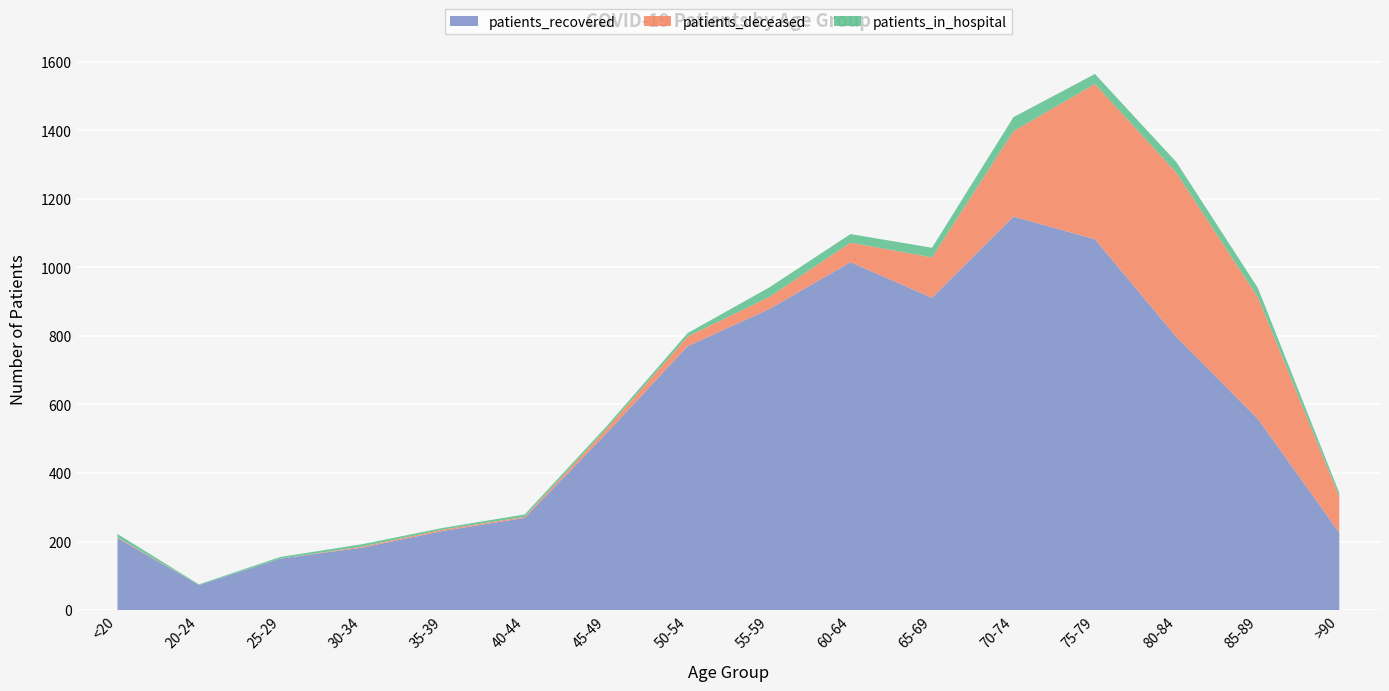

Reading right to left, list all the values displayed in this chart.

patients_in_hospital: 11	27	31	29	41	28	25	28	10	7	7	5	7	5	2	10
patients_recovered: 226	558	797	1082	1148	911	1015	878	770	515	269	231	182	150	73	210
patients_deceased: 105	355	479	453	249	118	57	35	28	13	3	4	3	0	0	2